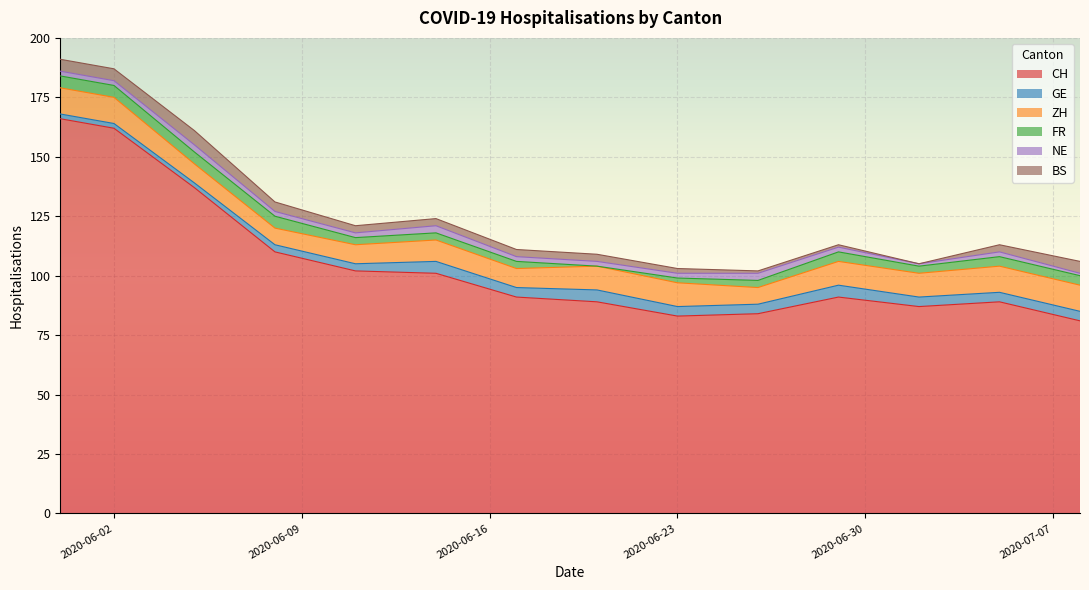

What is the difference between the maximum and minimum values in the BS series?

6